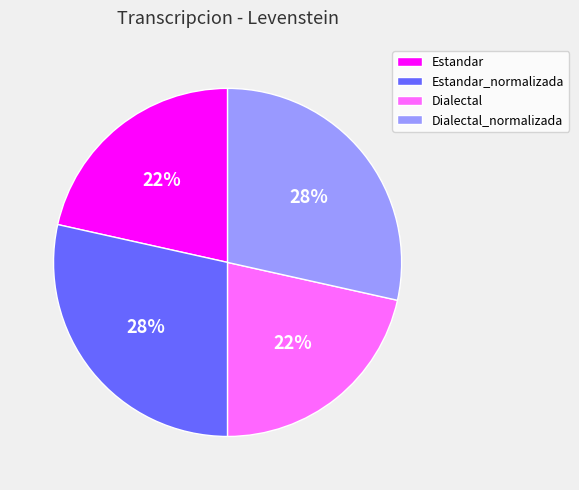

Is it true that Dialectal_normalizada is 40% of the pie?

False